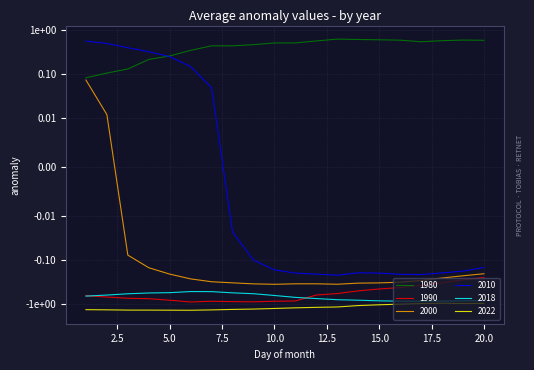

What is the sum of the 1980 values at 4 and 12?

0.8